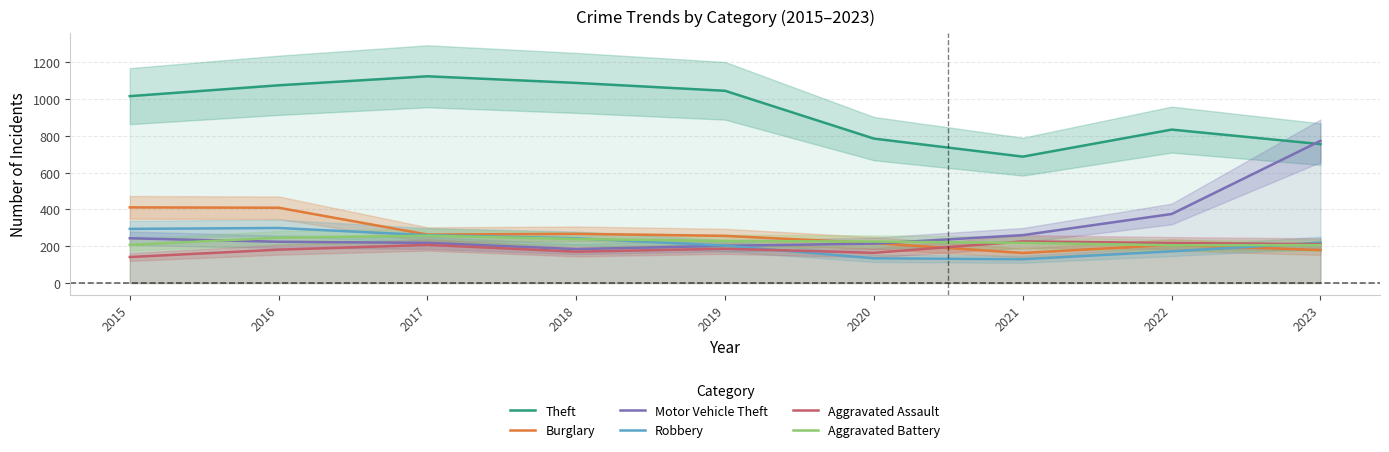

How many intersections are there between Aggravated Assault and Robbery?

2